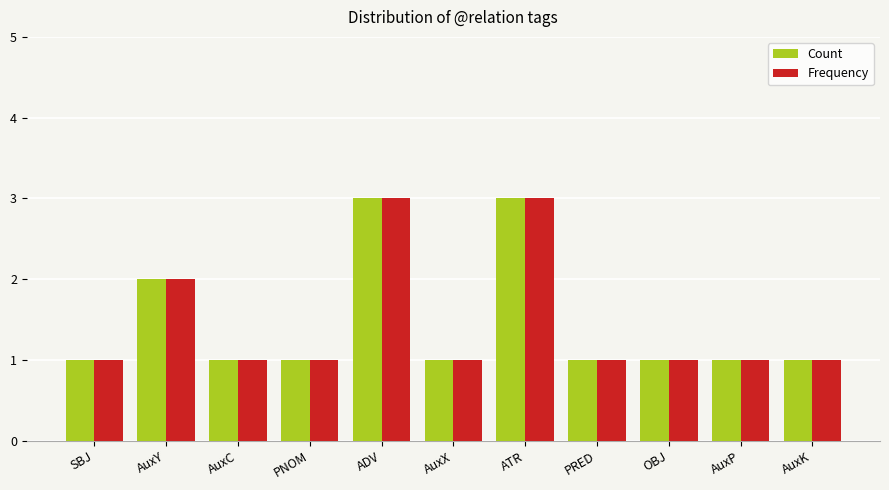

What is the maximum value shown in the chart?

3